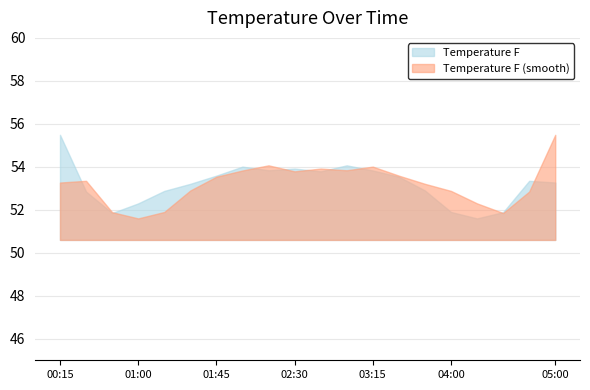

Where is Temperature F (smooth) nearest to the value 53?

03:45